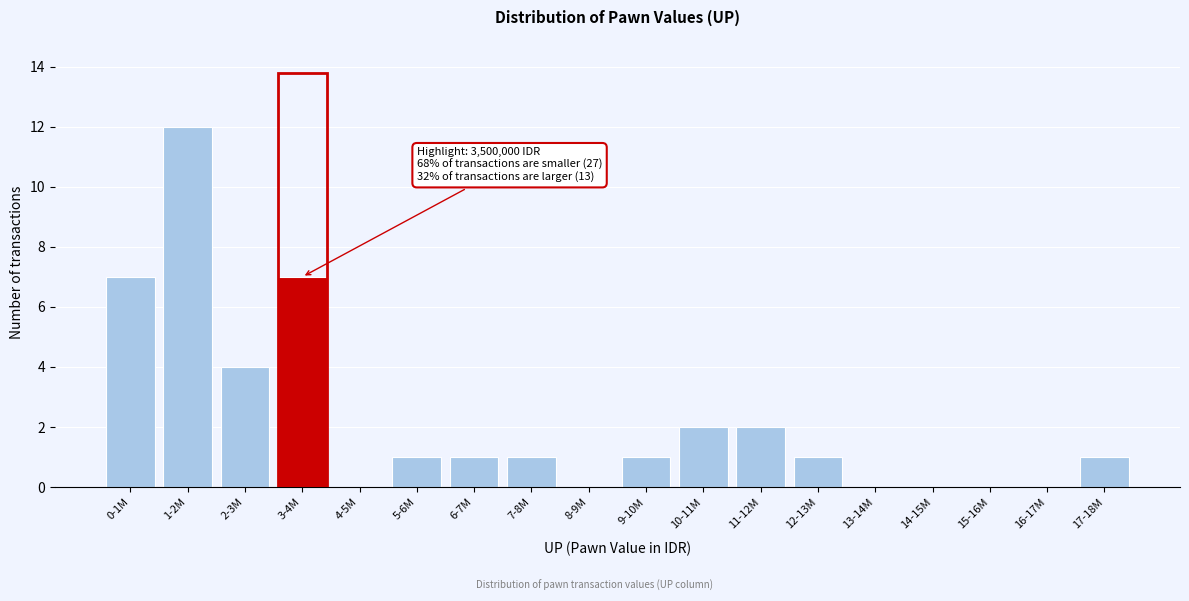

Reading left to right, what are all the values shown in this chart?

0-1M=7	1-2M=12	2-3M=4	3-4M=7	4-5M=0	5-6M=1	6-7M=1	7-8M=1	8-9M=0	9-10M=1	10-11M=2	11-12M=2	12-13M=1	13-14M=0	14-15M=0	15-16M=0	16-17M=0	17-18M=1